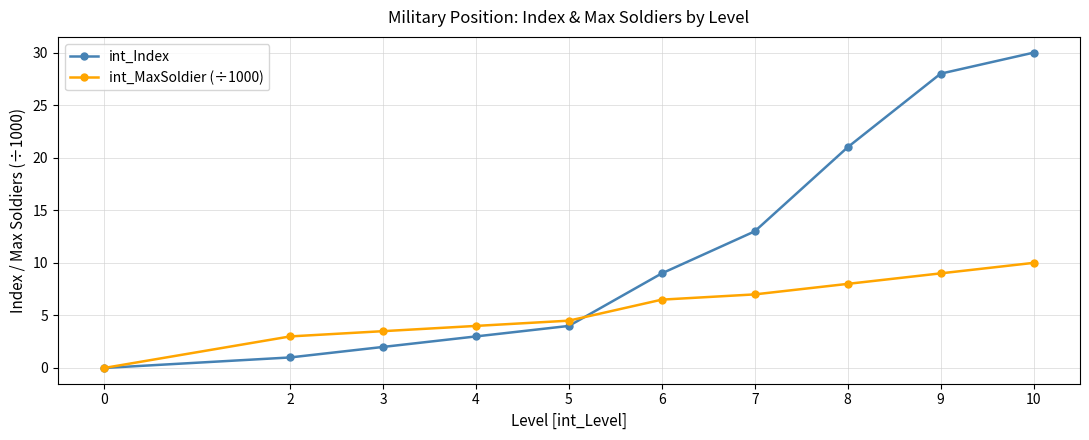

What is the difference between the maximum and minimum values in the int_MaxSoldier (÷1000) series?

10.0